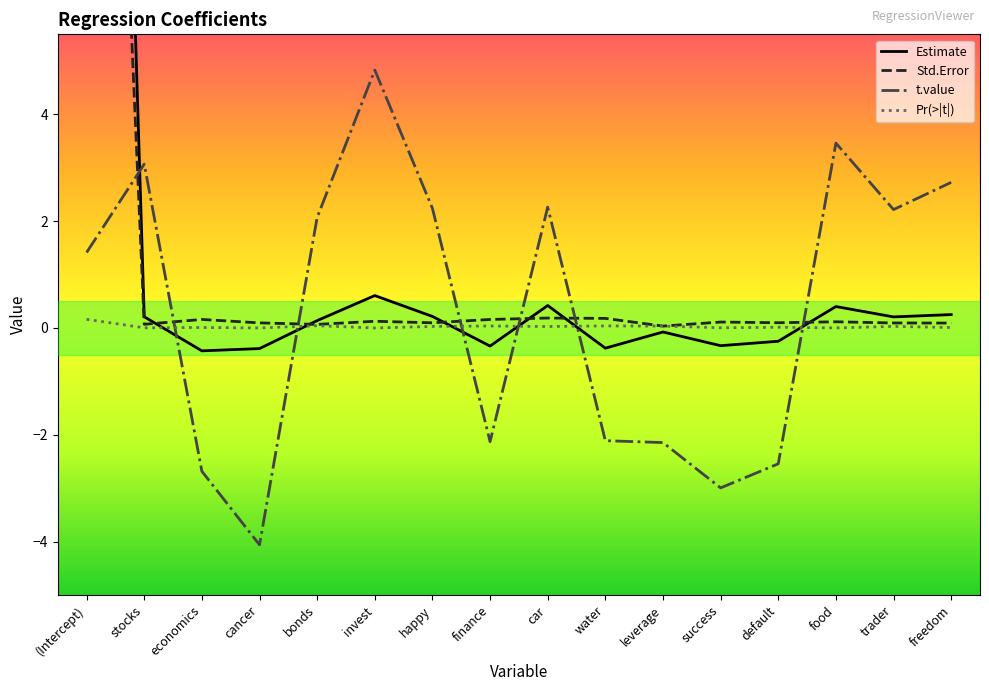

At which category does Std.Error reach its first local valley?

stocks